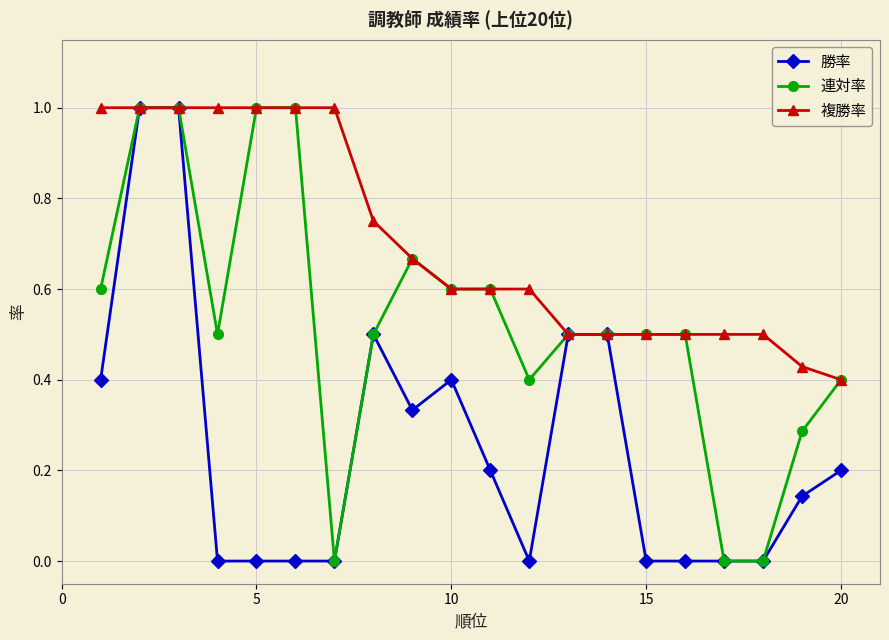

How many distinct data groups are displayed?

3